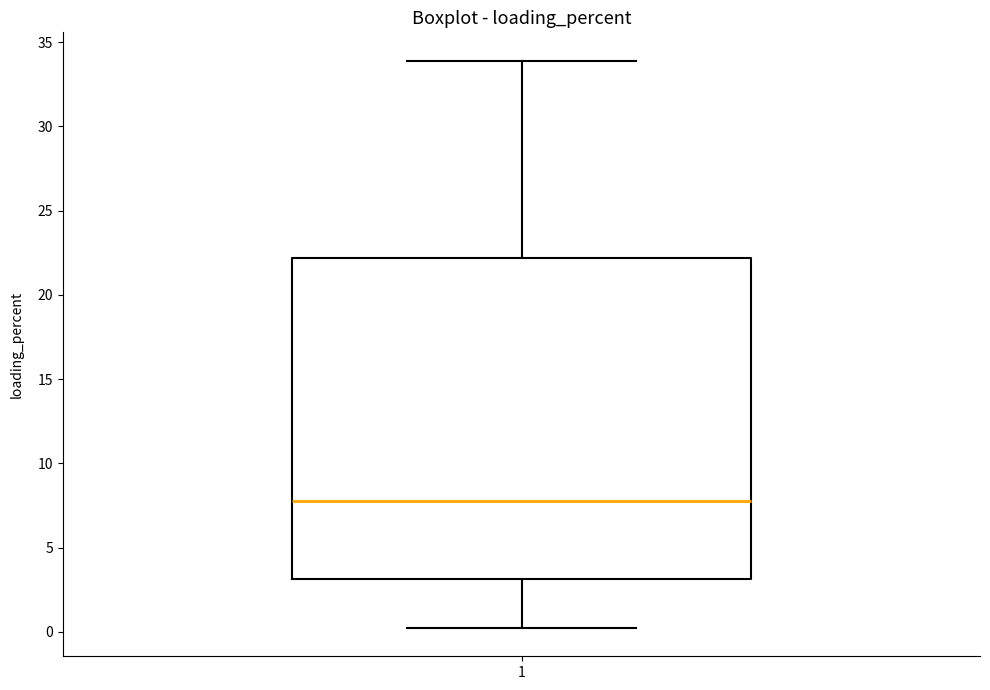

Read this box plot against the y-axis: the position of the median line, the range covered by the box, and the ends of both whiskers. The values are not printed on the chart, so give them approximately, as read against the axis.

median 8, box 3 to 22, whiskers 0 to 34